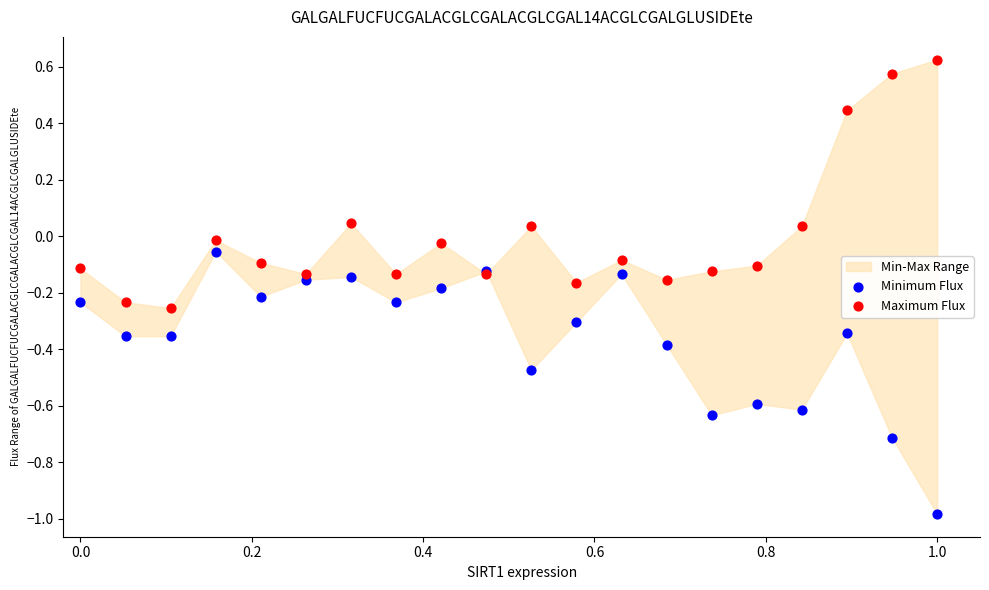

Which series reaches the maximum Y coordinate?

Maximum Flux